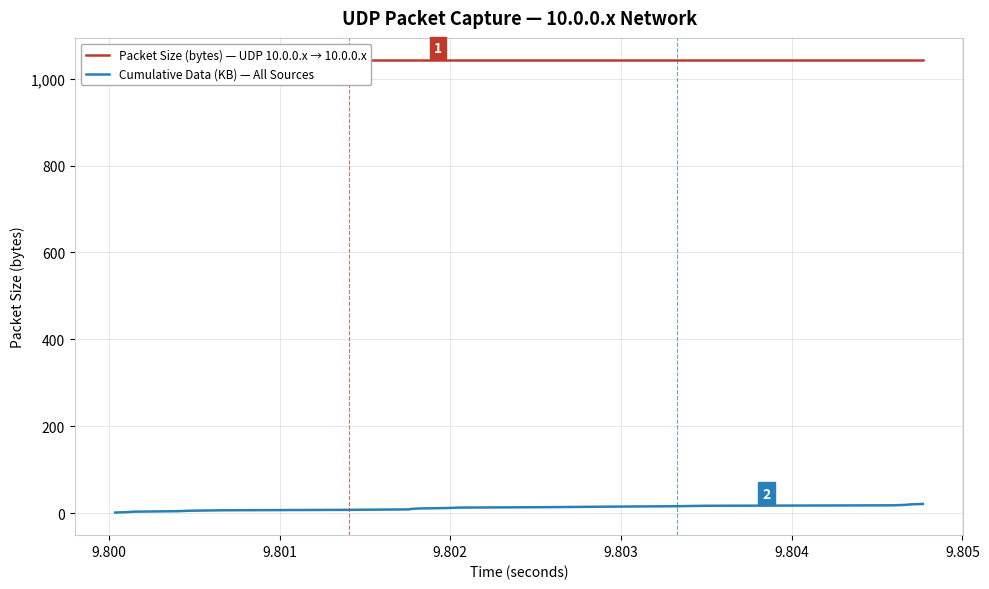

What are all the series names shown in the legend?

Packet Size (bytes) — UDP 10.0.0.x → 10.0.0.x, Cumulative Data (KB) — All Sources